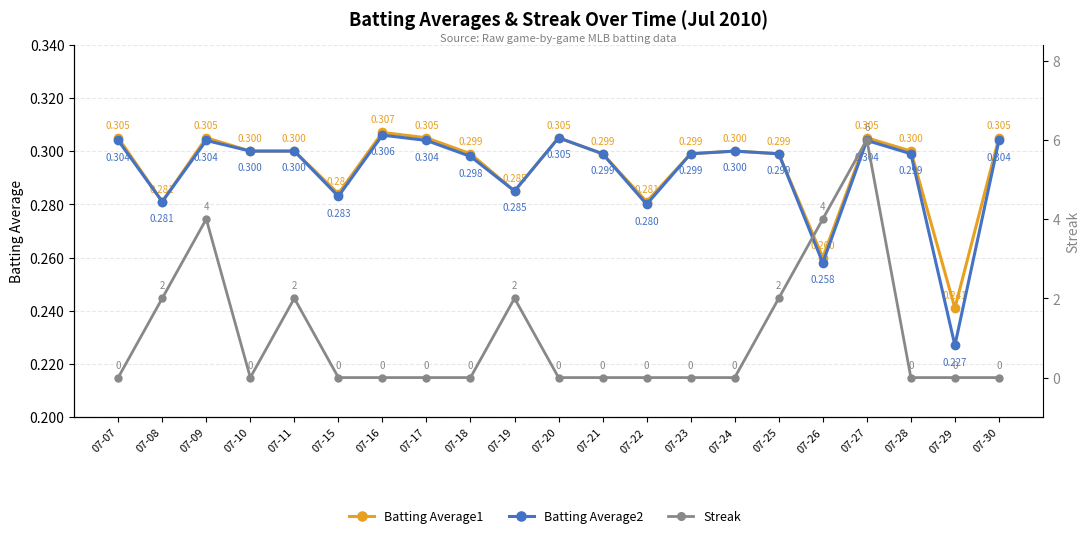

True or false: Batting Average2 and Batting Average1 intersect in this chart.

False